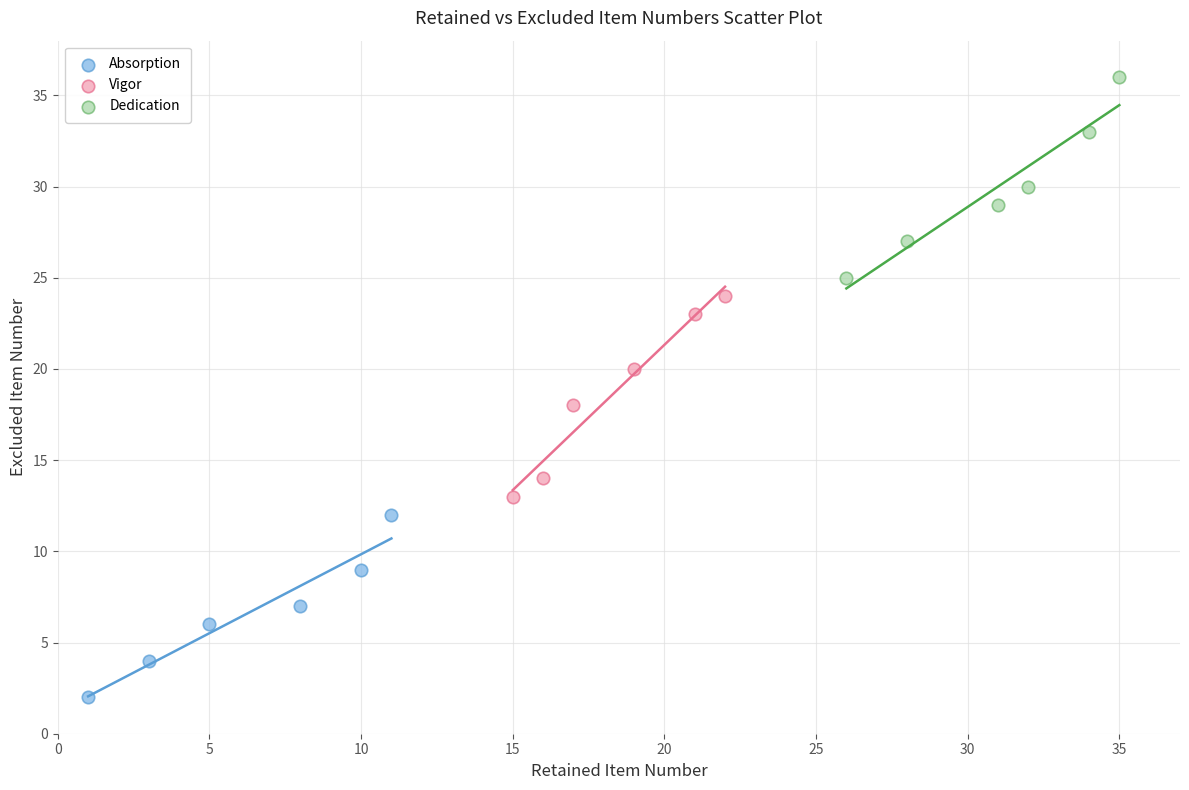

Which series contains the highest Y value?

Dedication